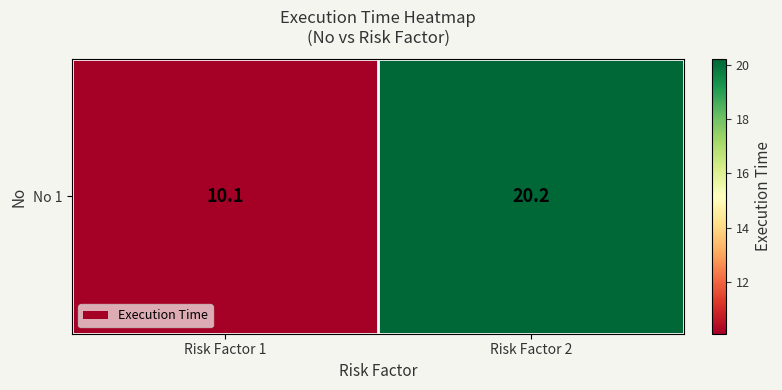

What value does the data have at Risk Factor 2?

20.2